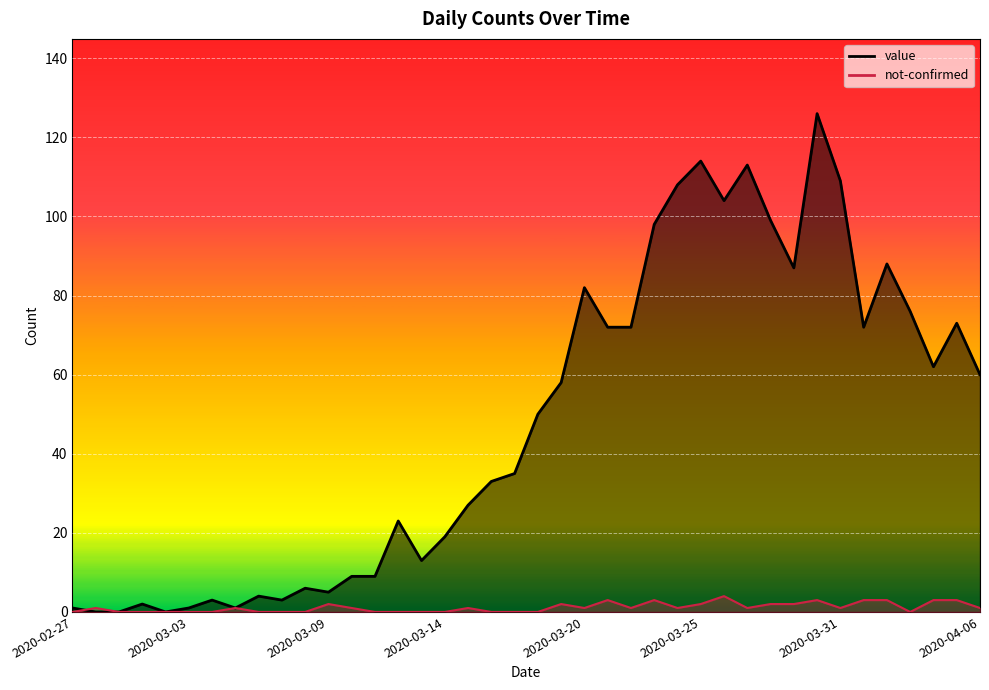

Rank the series at 2020-03-28 from lowest to highest value.

not-confirmed, value